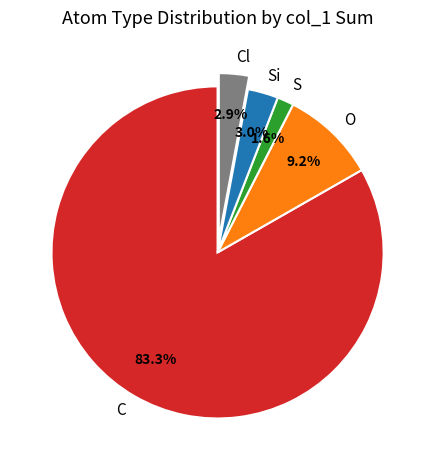

To the nearest percent, what is the difference between the largest and smallest slice percentages?

82%